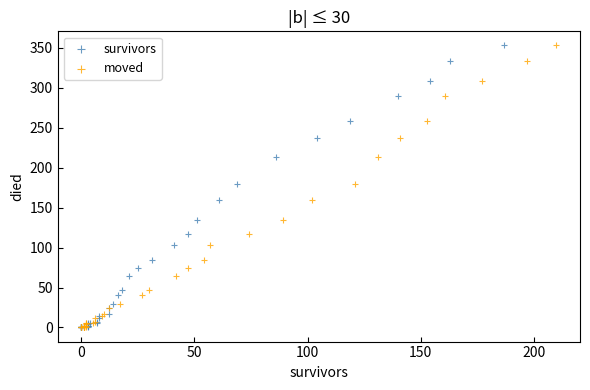

What are all the series names shown in the legend?

survivors, moved